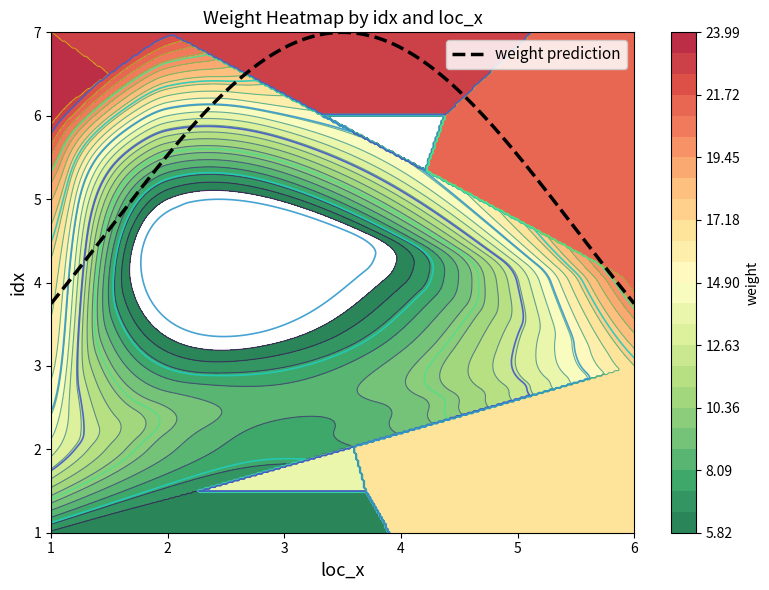

Which label corresponds to the smallest value in the chart?

loc_x